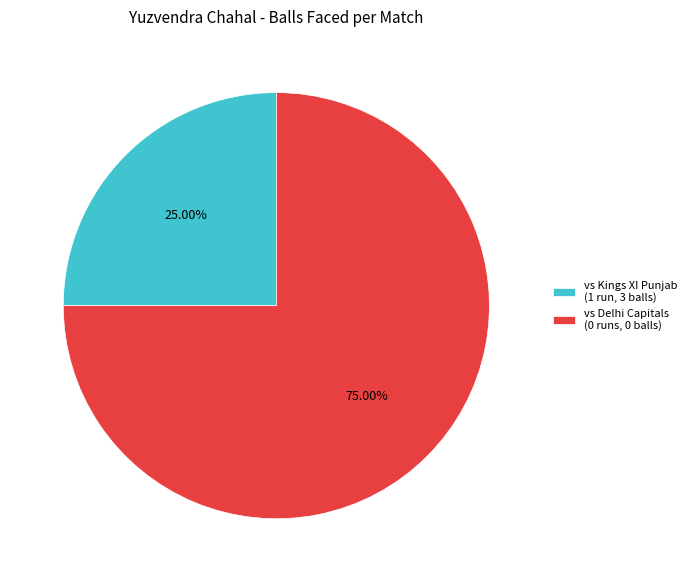

Do vs Delhi Capitals (0 runs, 0 balls) and vs Kings XI Punjab (1 run, 3 balls) together represent more than half of the pie?

Yes